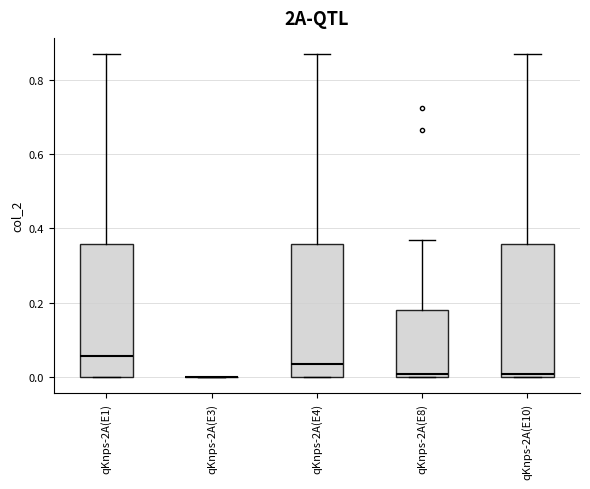

Reading left to right, read every box against the y-axis: the position of its median line, the range the box covers, and the ends of its whiskers. The values are not printed on the chart, so give them approximately, as read against the axis.

qKnps-2A(E1): median 0.06, box 0.00 to 0.36, whiskers 0.00 to 0.86
qKnps-2A(E3): box collapsed to a line at 0.00, whiskers 0.00 to 0.00
qKnps-2A(E4): median 0.04, box 0.00 to 0.36, whiskers 0.00 to 0.86
qKnps-2A(E8): median 0.00 (just above the box's lower edge), box 0.00 to 0.18, whiskers 0.00 to 0.36
qKnps-2A(E10): median 0.00 (just above the box's lower edge), box 0.00 to 0.36, whiskers 0.00 to 0.86